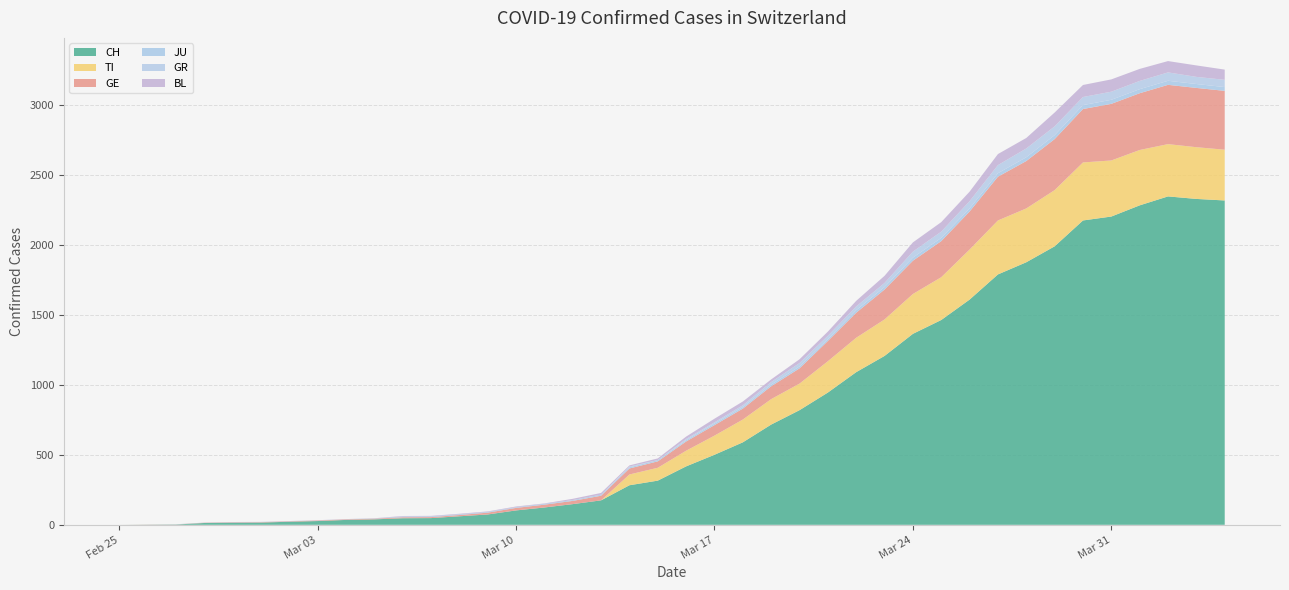

Reading left to right, list all the values displayed in this chart.

CH: 0	1	2	13	15	16	22	27	35	39	47	48	61	74	103	124	148	175	283	316	418	501	590	717	820	946	1092	1208	1366	1465	1611	1791	1878	1992	2177	2205	2285	2349	2331	2320
TI: 0	0	0	0	0	0	0	0	0	0	0	0	0	0	0	0	0	0	77	92	112	137	163	182	190	224	246	261	285	306	358	386	385	402	415	401	396	374	370	363
GE: 0	1	1	2	3	3	3	4	4	5	7	7	9	13	18	20	23	33	43	46	66	75	78	92	109	145	179	214	238	258	272	313	339	365	382	405	406	424	424	421
JU: 0	0	1	1	1	1	1	1	1	2	5	5	5	5	5	6	6	8	8	9	9	11	11	12	14	13	18	18	22	23	22	25	27	28	28	29	29	29	28	27
GR: 0	0	0	0	0	0	0	0	0	0	0	0	0	0	0	0	0	0	6	0	9	9	13	18	24	24	27	29	43	45	52	58	63	63	58	58	59	60	51	52
BL: 0	0	0	0	1	1	1	1	1	1	4	4	4	4	5	3	9	12	8	12	17	26	27	19	27	30	40	51	66	68	68	79	75	99	86	88	86	81	82	73